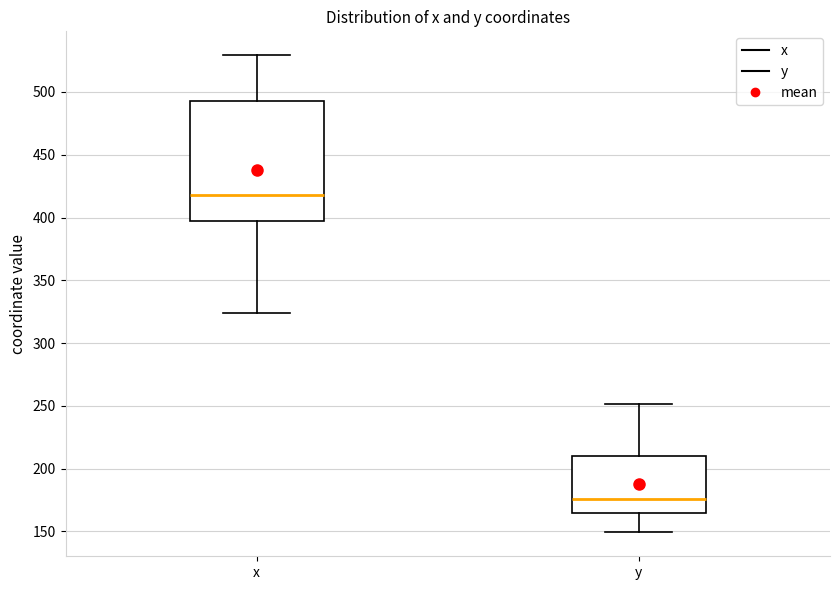

Reading left to right, transcribe this box plot: for each box, give where its median line is, the range the box spans, and where its two whiskers end, as read against the y-axis. The values are not printed on the chart, so give them approximately, as read against the axis.

x: median 420, box 395 to 495, whiskers 325 to 530
y: median 175, box 165 to 210, whiskers 150 to 250